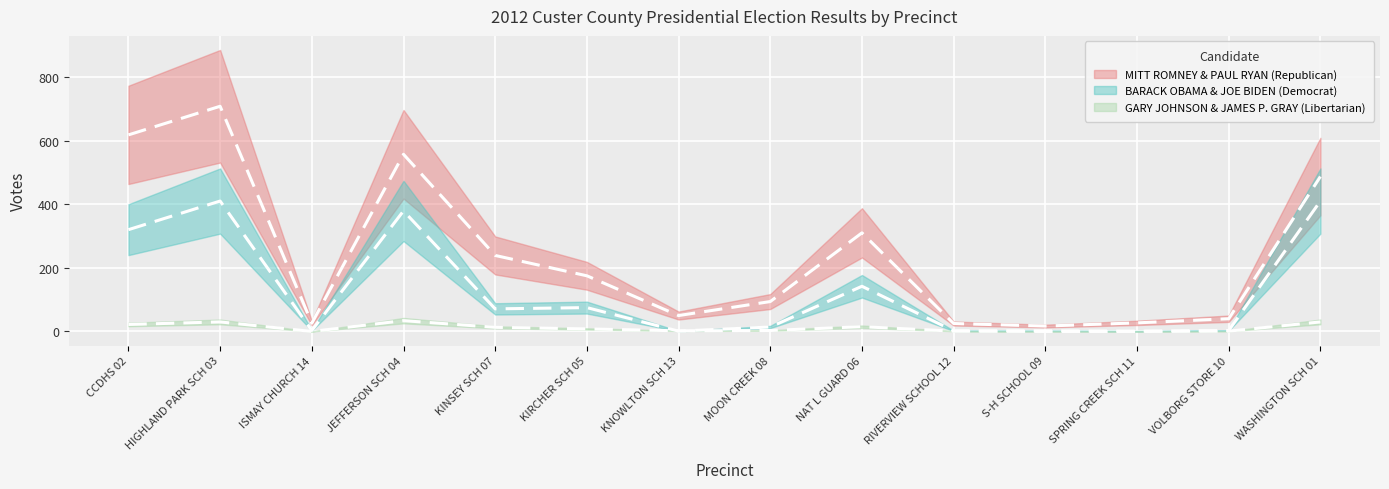

At which category does MITT ROMNEY & PAUL RYAN (Republican) reach its first local valley?

ISMAY CHURCH 14